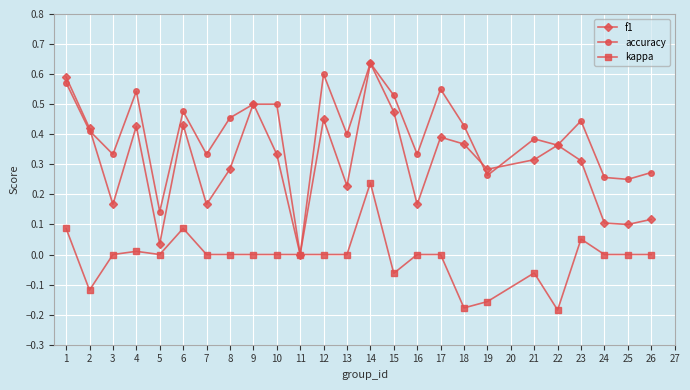

Where is the first local minimum for f1?

3